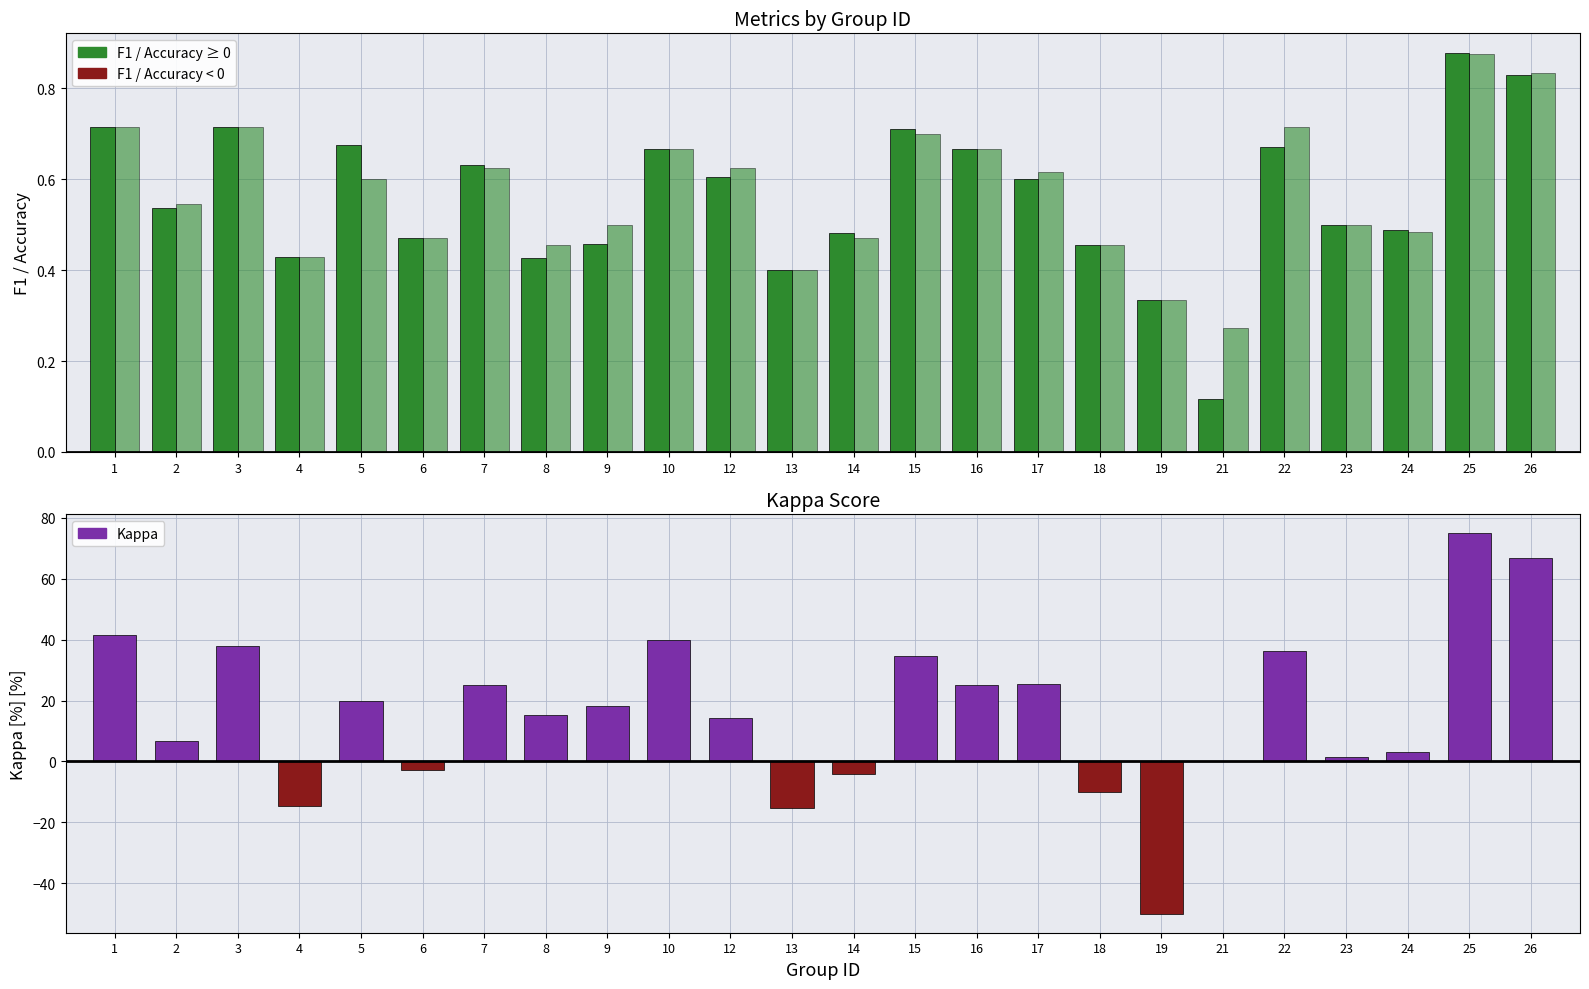

What is the difference between the highest and lowest values at 9?

18.2